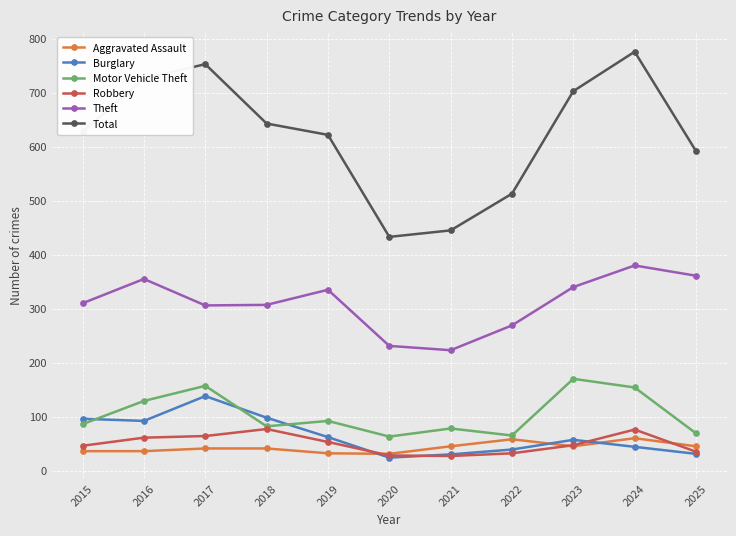

At 2017, list the series in order from largest to smallest.

Total, Theft, Motor Vehicle Theft, Burglary, Robbery, Aggravated Assault